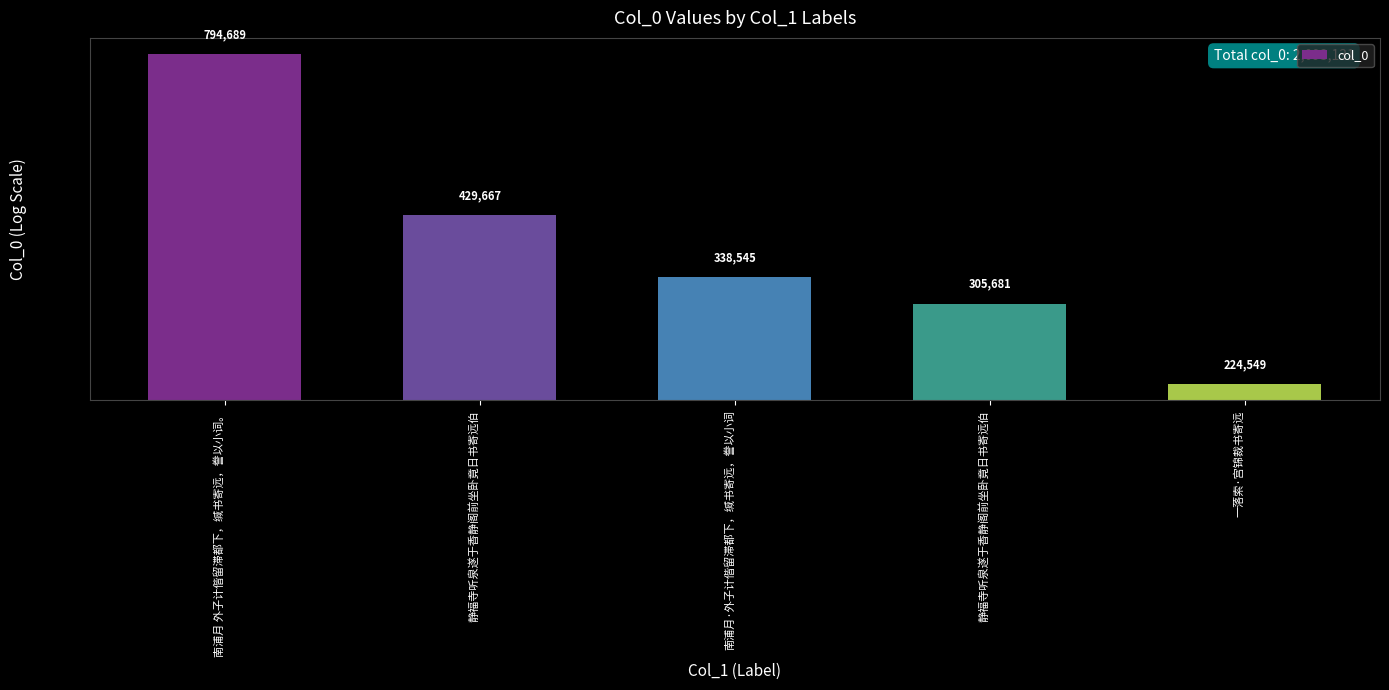

Are the bars grouped side by side (vs. stacked)?

No